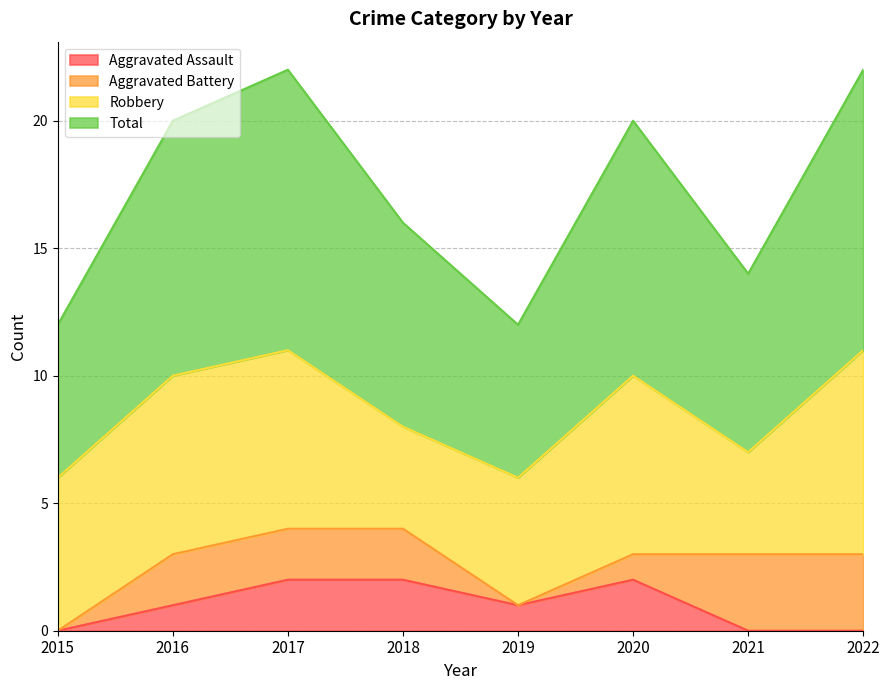

Which series has the largest total across all categories?

Total